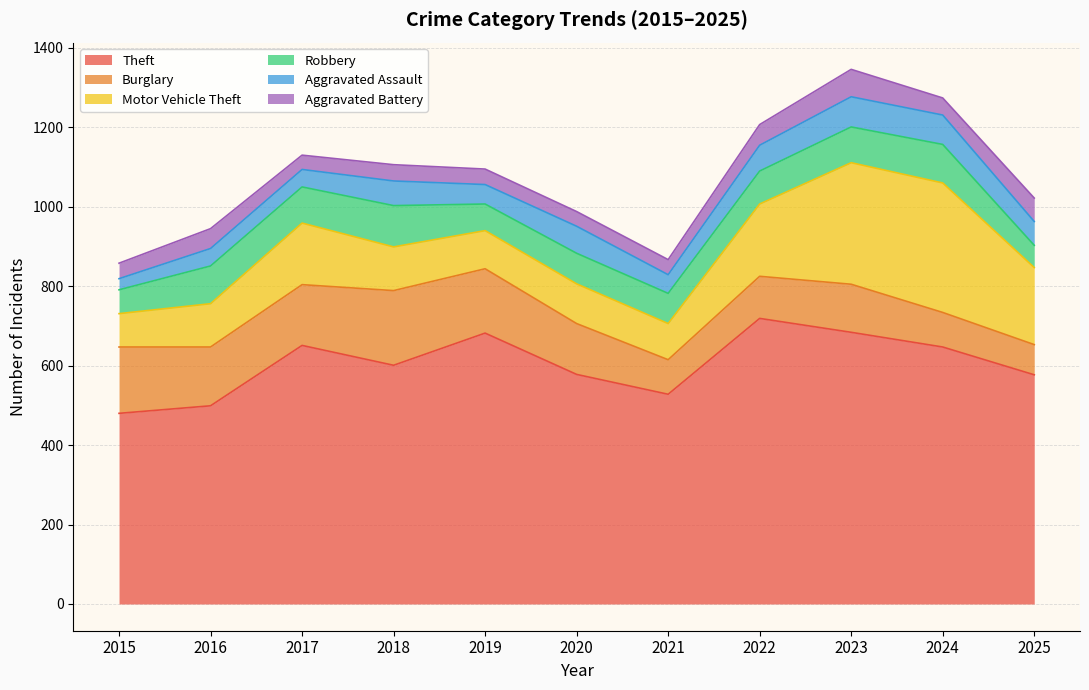

Which series has the widest spread of values?

Motor Vehicle Theft